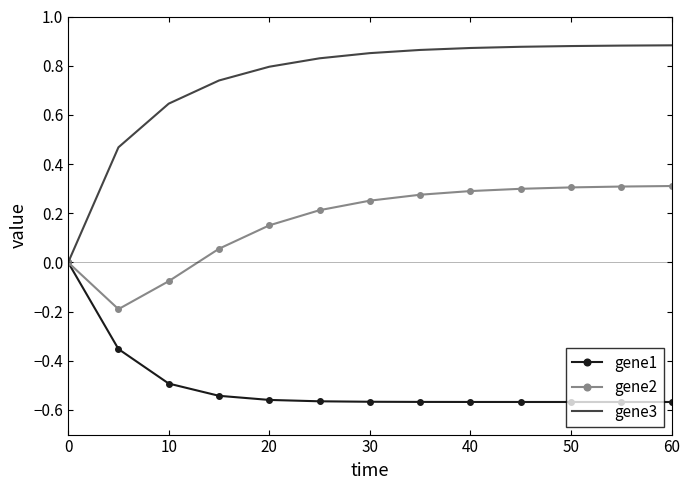

List the series in order of their peak value, highest first.

gene3, gene2, gene1